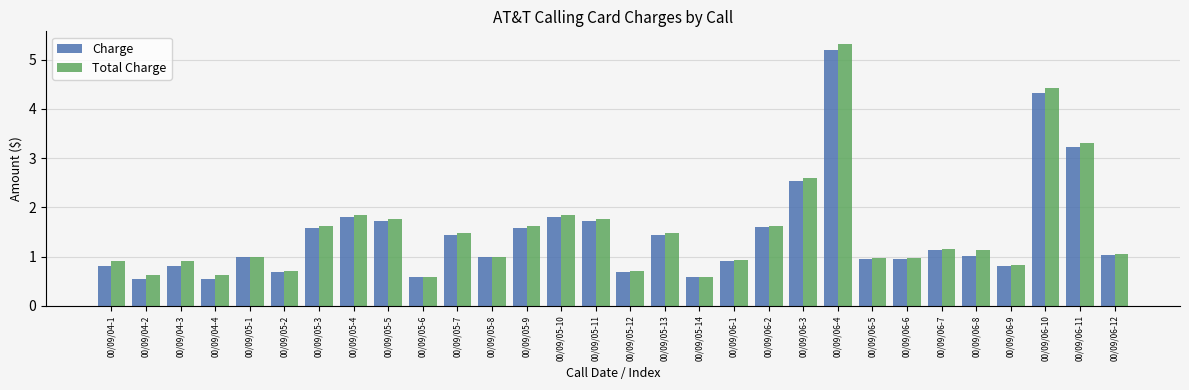

What are all the series names shown in the legend?

Charge, Total Charge